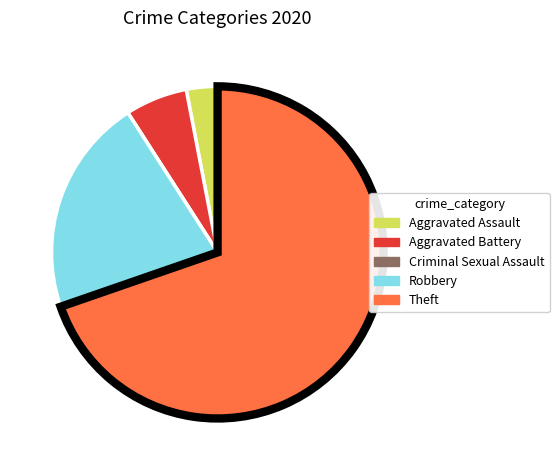

Which category has the biggest portion of the pie?

Theft